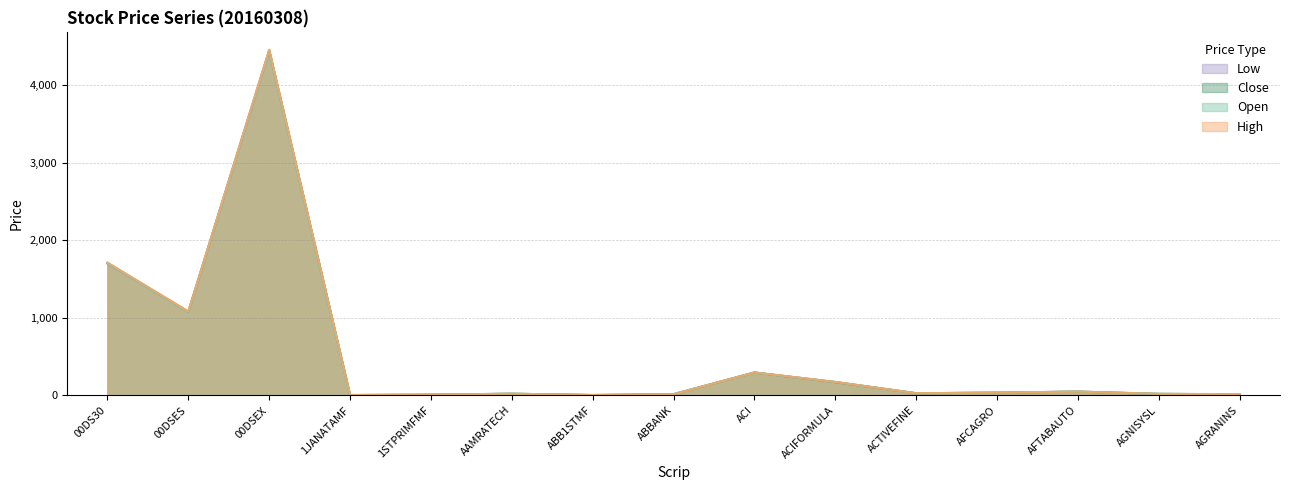

List the series in order of their overall mean, highest first.

High, Close, Open, Low